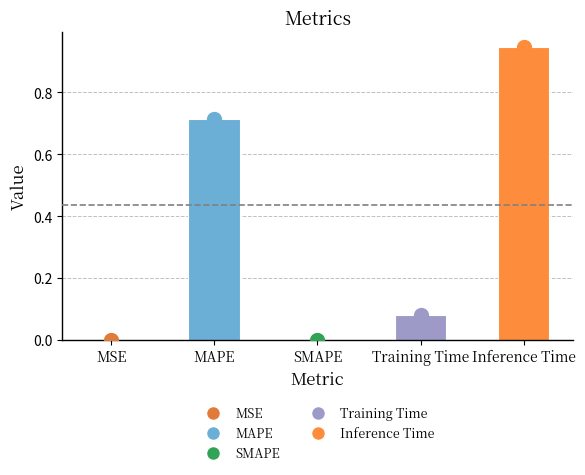

What is the greatest value displayed?

0.9